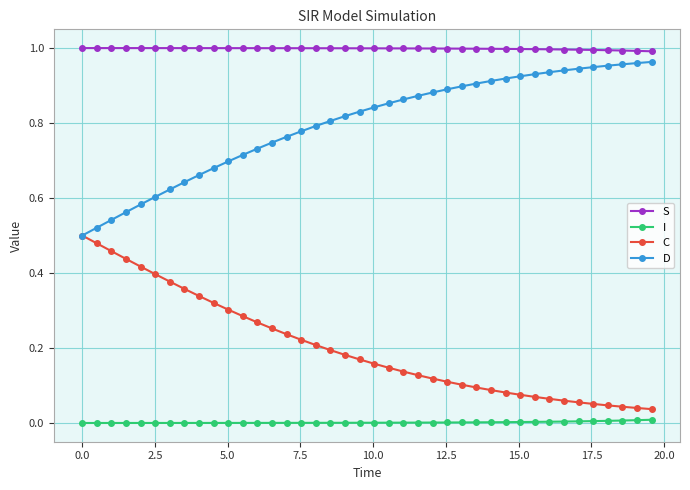

List the series in order of their overall mean, lowest first.

I, C, D, S